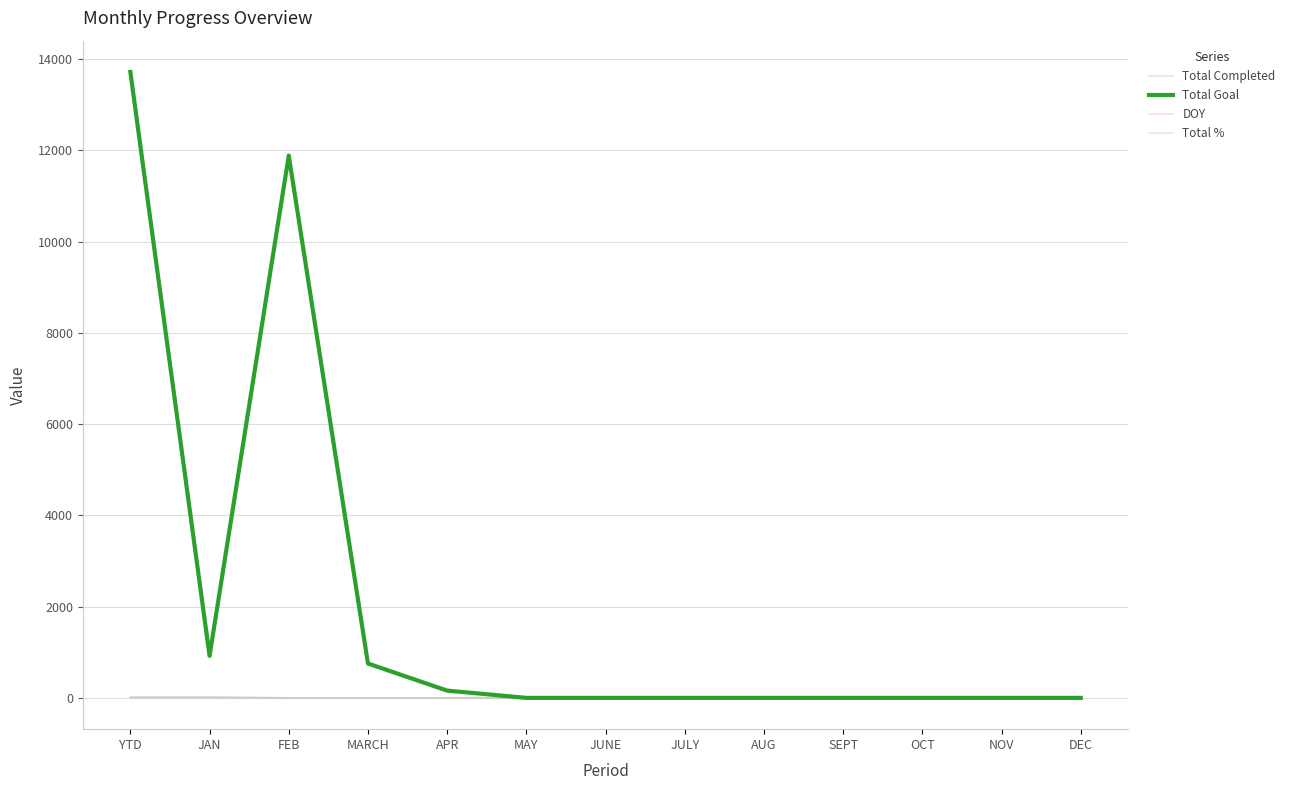

At how many categories does at least one series exceed 5672?

2